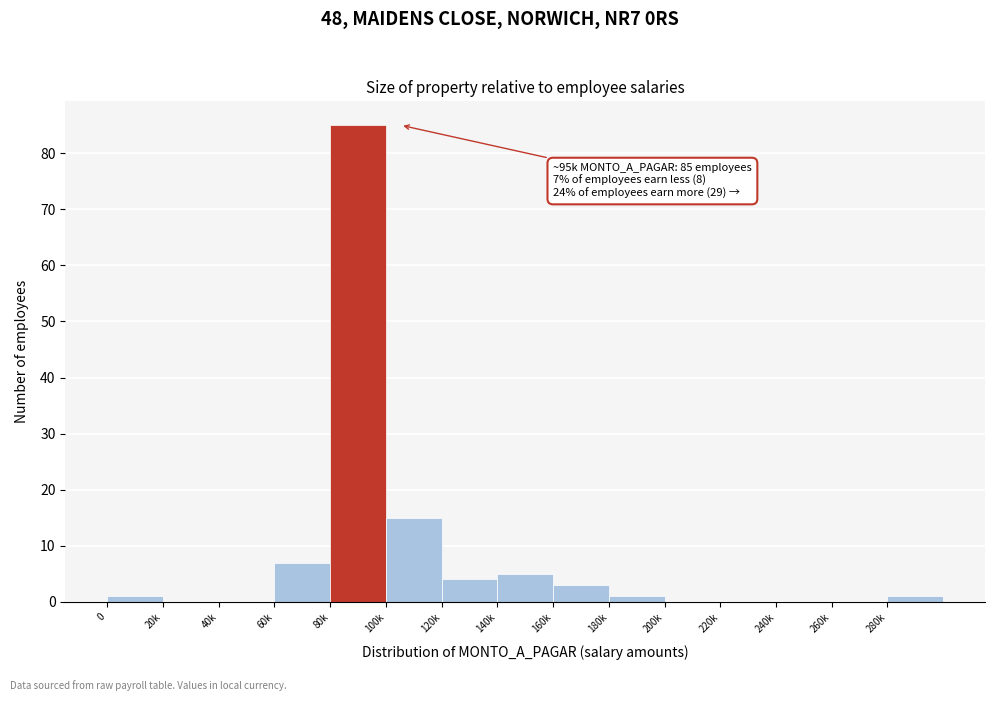

Reading right to left, extract all data points from this chart.

280k=1	260k=0	240k=0	220k=0	200k=0	180k=1	160k=3	140k=5	120k=4	100k=15	80k=85	60k=7	40k=0	20k=0	0=1